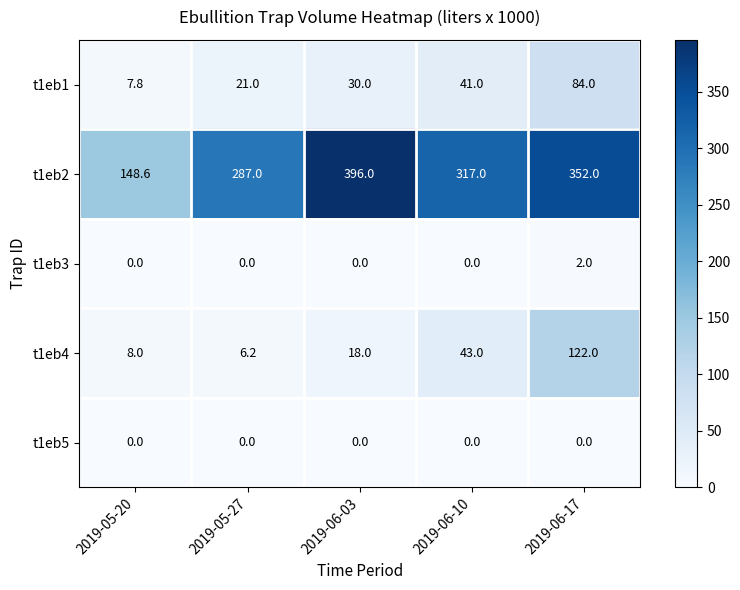

Reading right to left, list all the values displayed in this chart.

t1eb1: 84.0	41.0	30.0	21.0	7.8
t1eb2: 352.0	317.0	396.0	287.0	148.6
t1eb3: 2.0	0.0	0.0	0.0	0.0
t1eb4: 122.0	43.0	18.0	6.2	8.0
t1eb5: 0.0	0.0	0.0	0.0	0.0